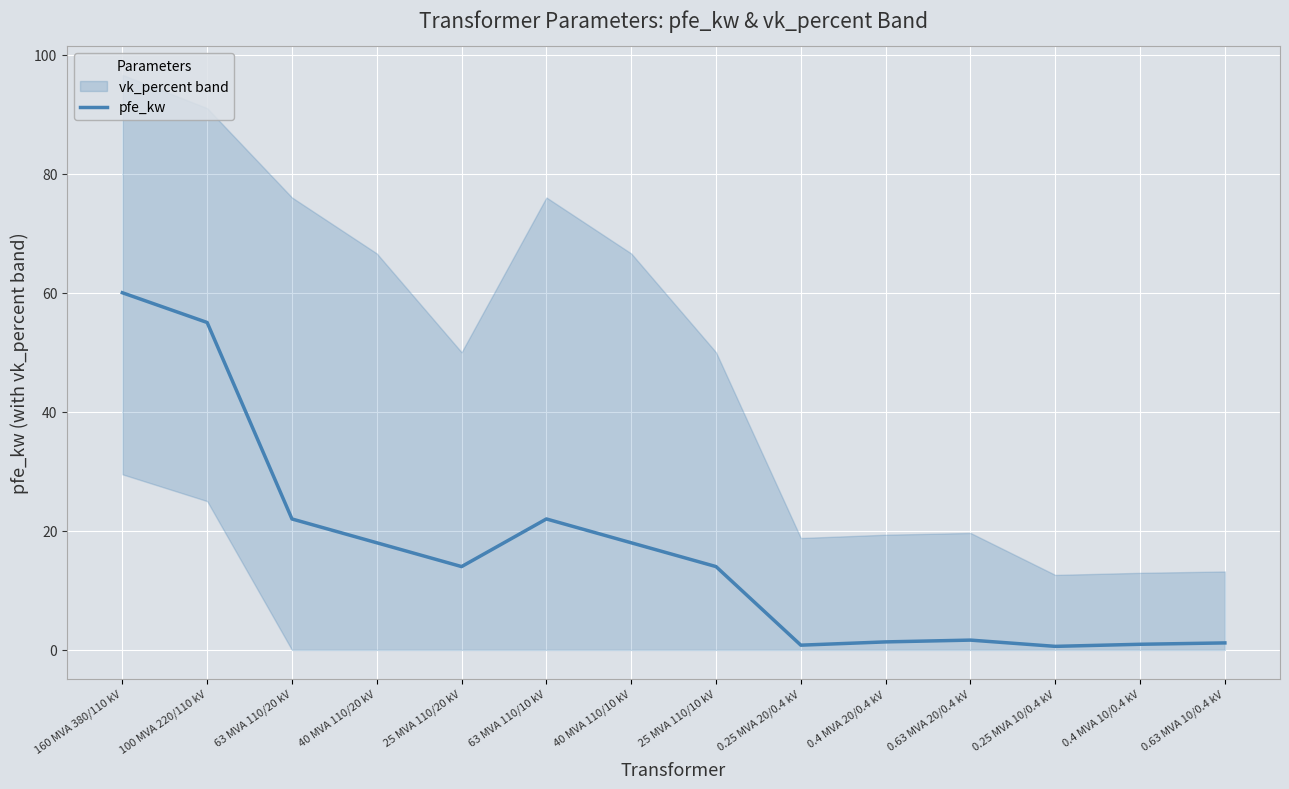

Is it true that the value at 0.4 MVA 20/0.4 kV is 1.4?

True